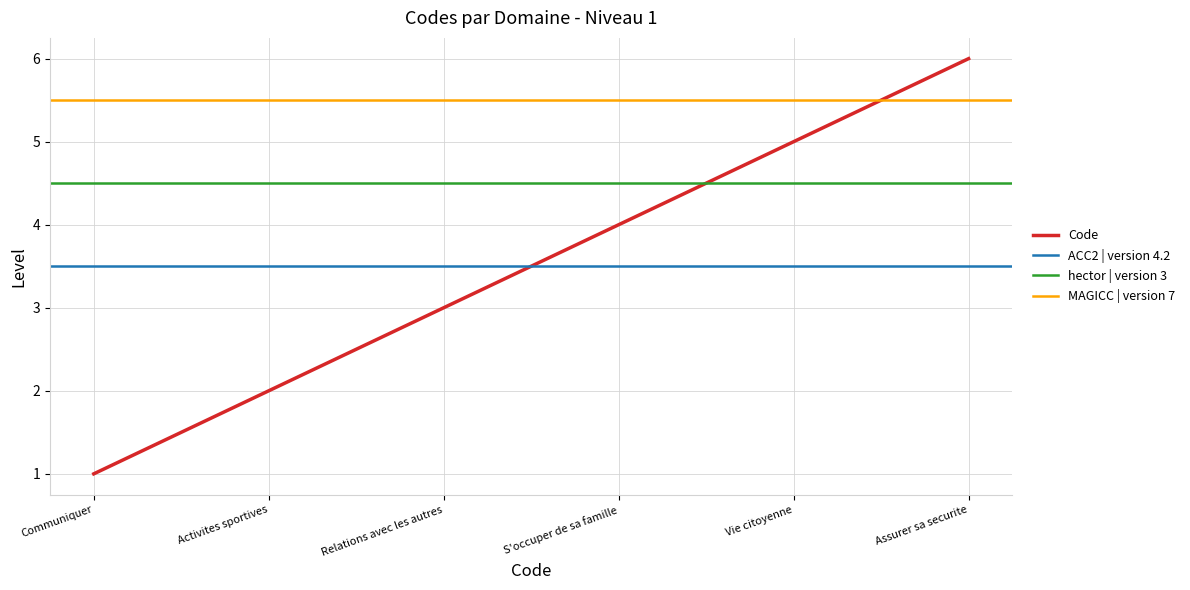

Which category has the lowest value in the Code series?

Communiquer